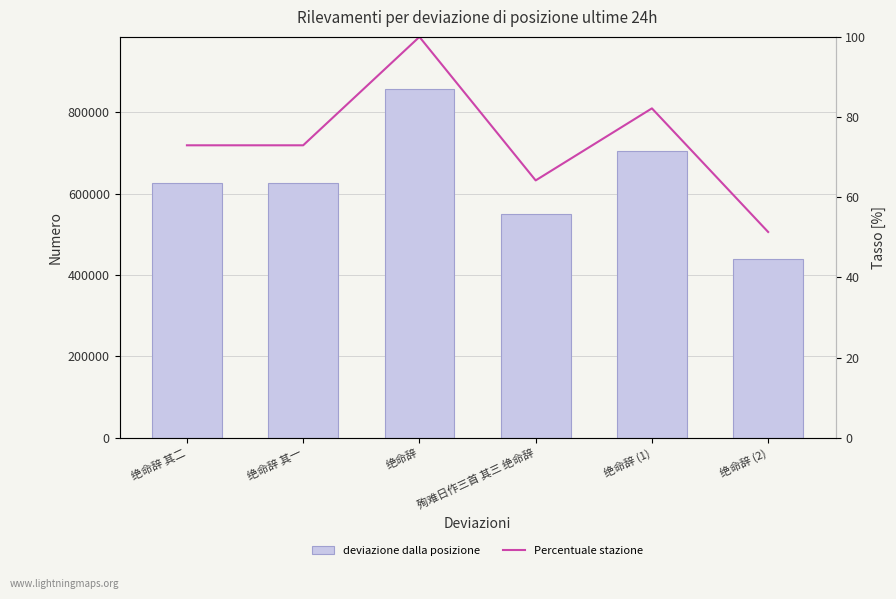

Rank the categories by Percentuale stazione value from highest to lowest.

绝命辞, 绝命辞 (1), 绝命辞 其二, 绝命辞 其一, 殉难日作三首 其三 绝命辞, 绝命辞 (2)